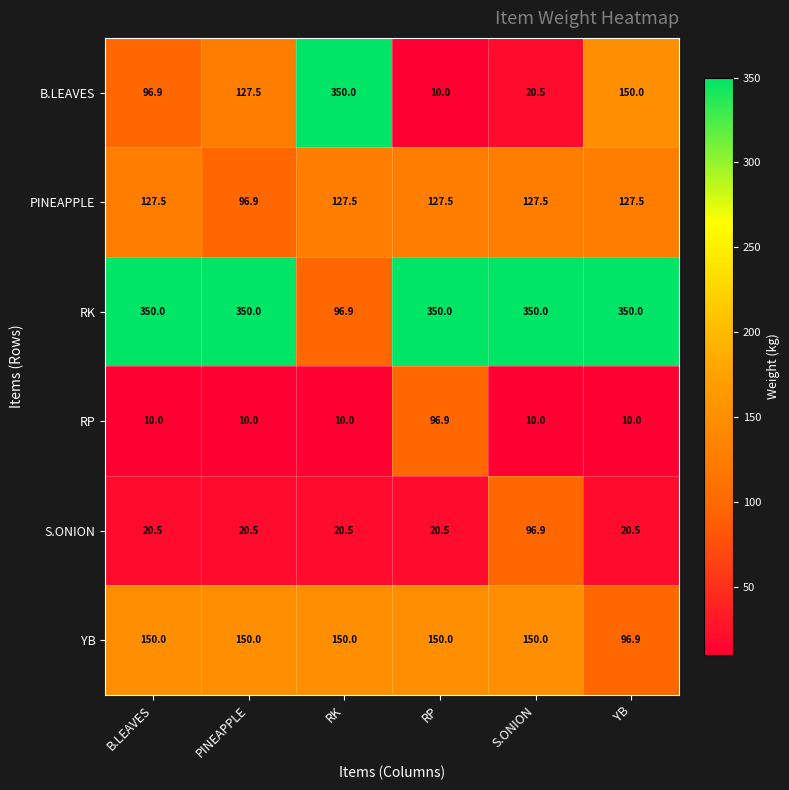

At S.ONION, list the series in order from largest to smallest.

RK, YB, PINEAPPLE, S.ONION, B.LEAVES, RP